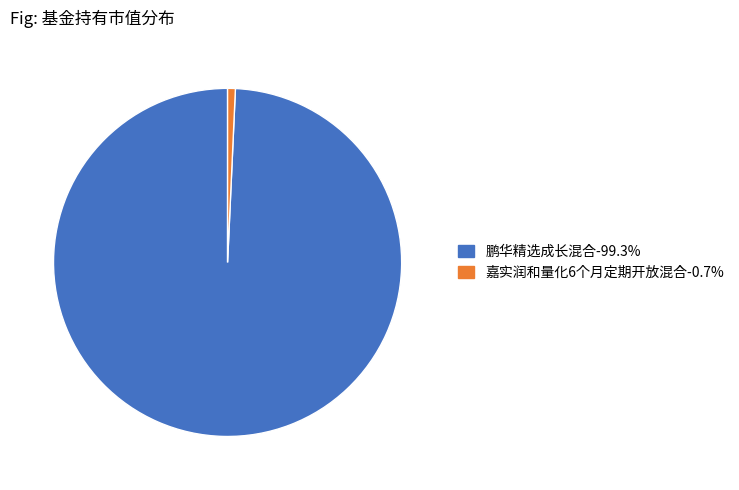

Is 鹏华精选成长混合-99.3% the majority of the pie?

Yes